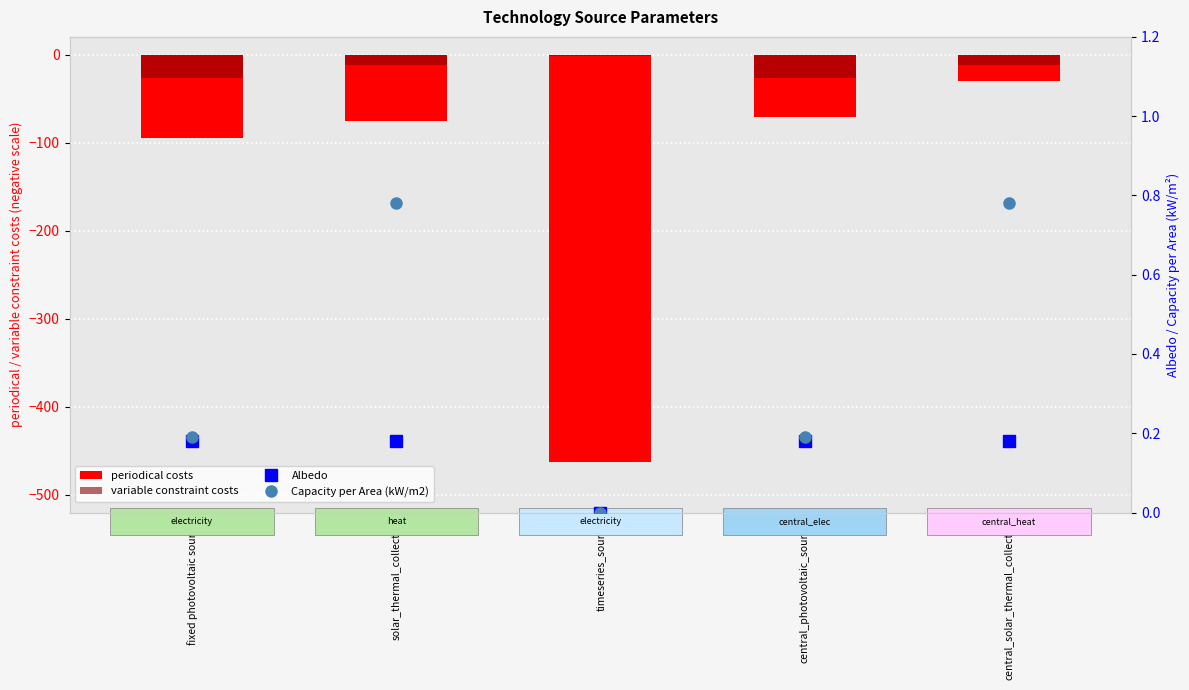

Reading left to right, transcribe all the data shown in this chart.

periodical costs: fixed photovoltaic source=-95.0	solar_thermal_collector=-75.0	timeseries_source=-463.0	central_photovoltaic_source=-71.0	central_solar_thermal_collector=-30.0
variable constraint costs: fixed photovoltaic source=-27.0	solar_thermal_collector=-12.0	timeseries_source=-1.4	central_photovoltaic_source=-27.0	central_solar_thermal_collector=-12.0
Albedo: fixed photovoltaic source=0.2	solar_thermal_collector=0.2	timeseries_source=0.0	central_photovoltaic_source=0.2	central_solar_thermal_collector=0.2
Capacity per Area (kW/m2): fixed photovoltaic source=0.2	solar_thermal_collector=0.8	timeseries_source=0.0	central_photovoltaic_source=0.2	central_solar_thermal_collector=0.8